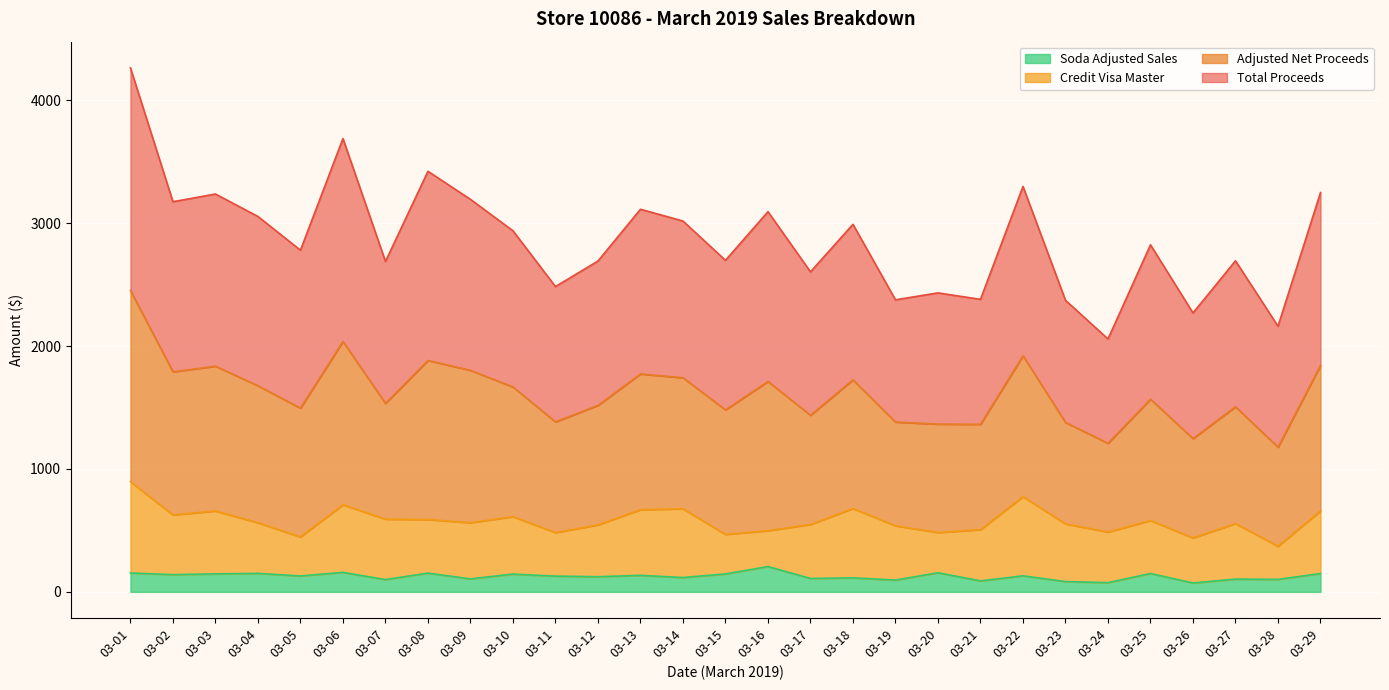

What is the maximum value for Soda Adjusted Sales?

206.0